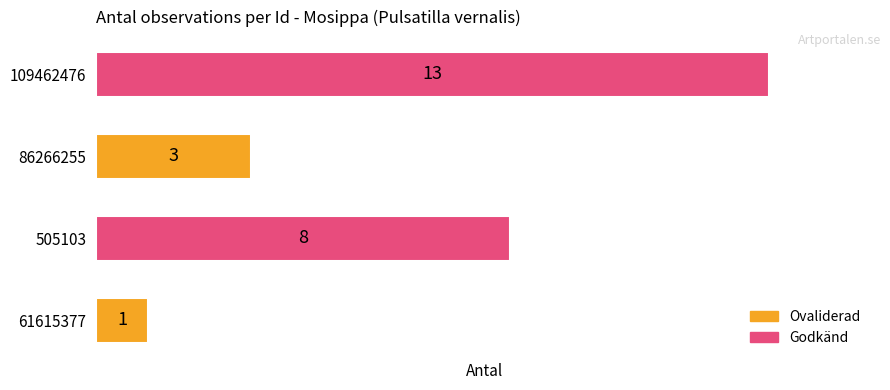

What is the difference between the maximum and minimum values?

12